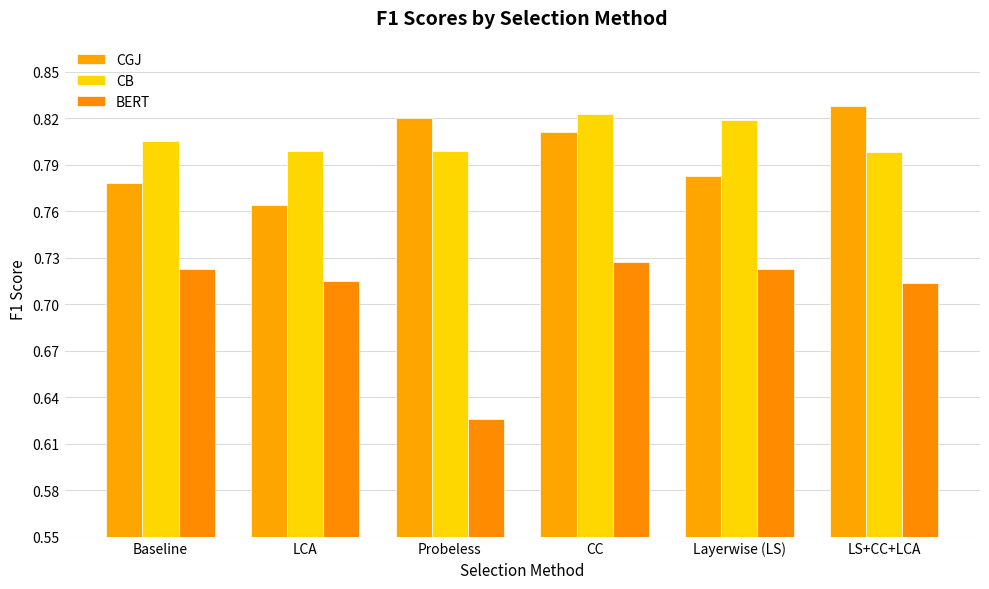

Is the value of CB at CC greater than the value of CGJ at Baseline?

Yes